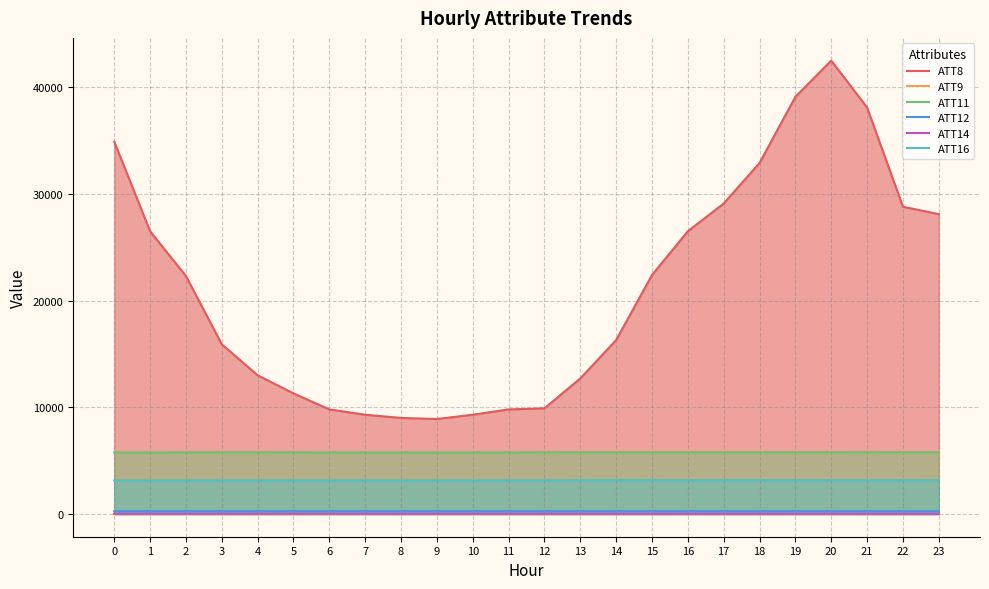

The value of ATT16 at 14 is 3159.3. True or false?

True